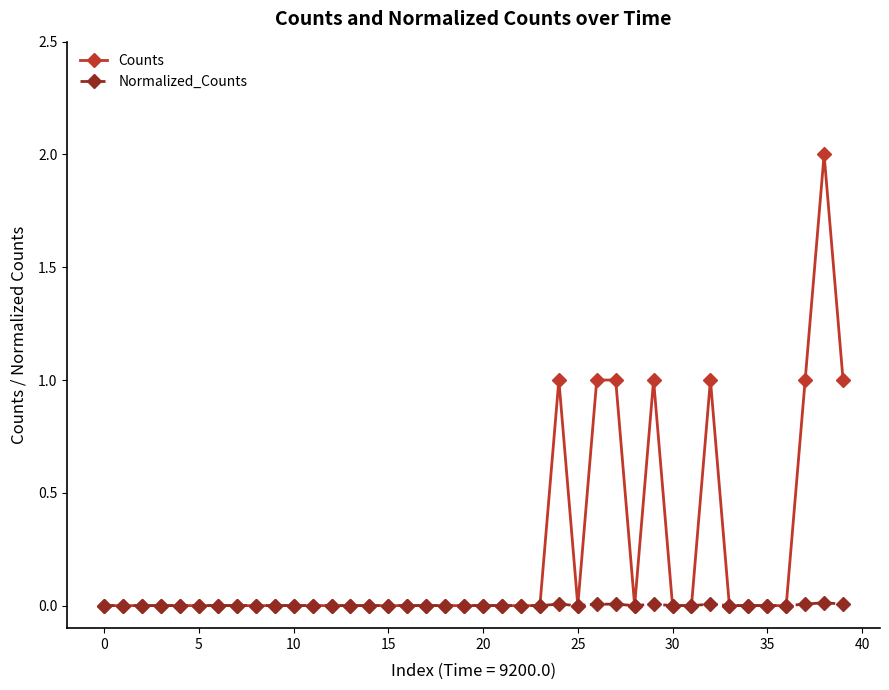

Rank the series by their average value, from highest to lowest.

Counts, Normalized_Counts